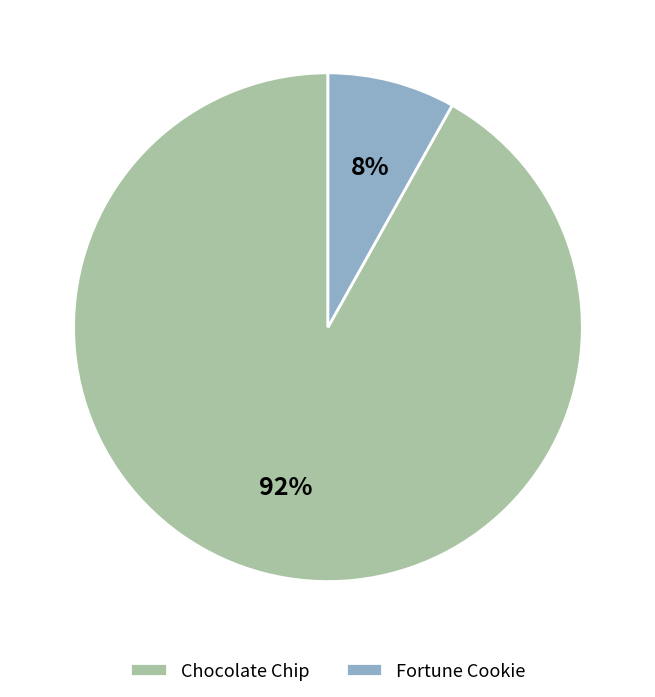

Rank the categories by value from lowest to highest.

Fortune Cookie, Chocolate Chip